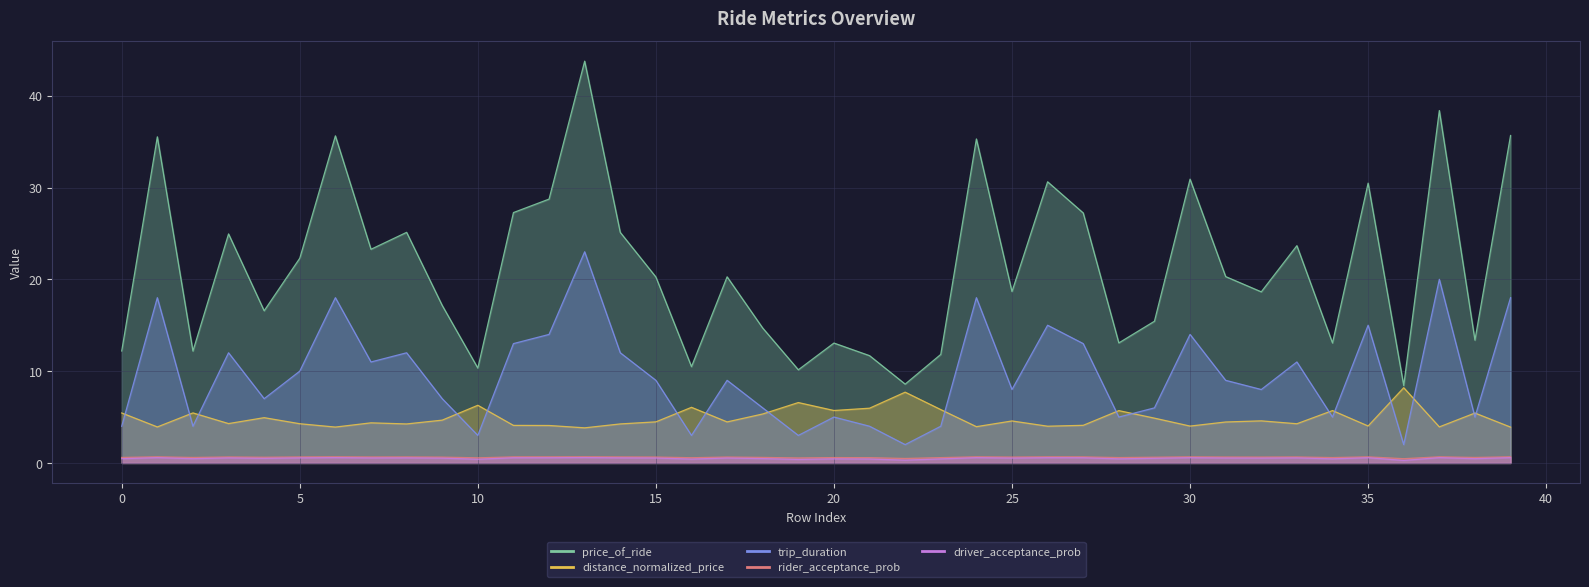

Rank the series at 16 from highest to lowest value.

price_of_ride, distance_normalized_price, trip_duration, rider_acceptance_prob, driver_acceptance_prob